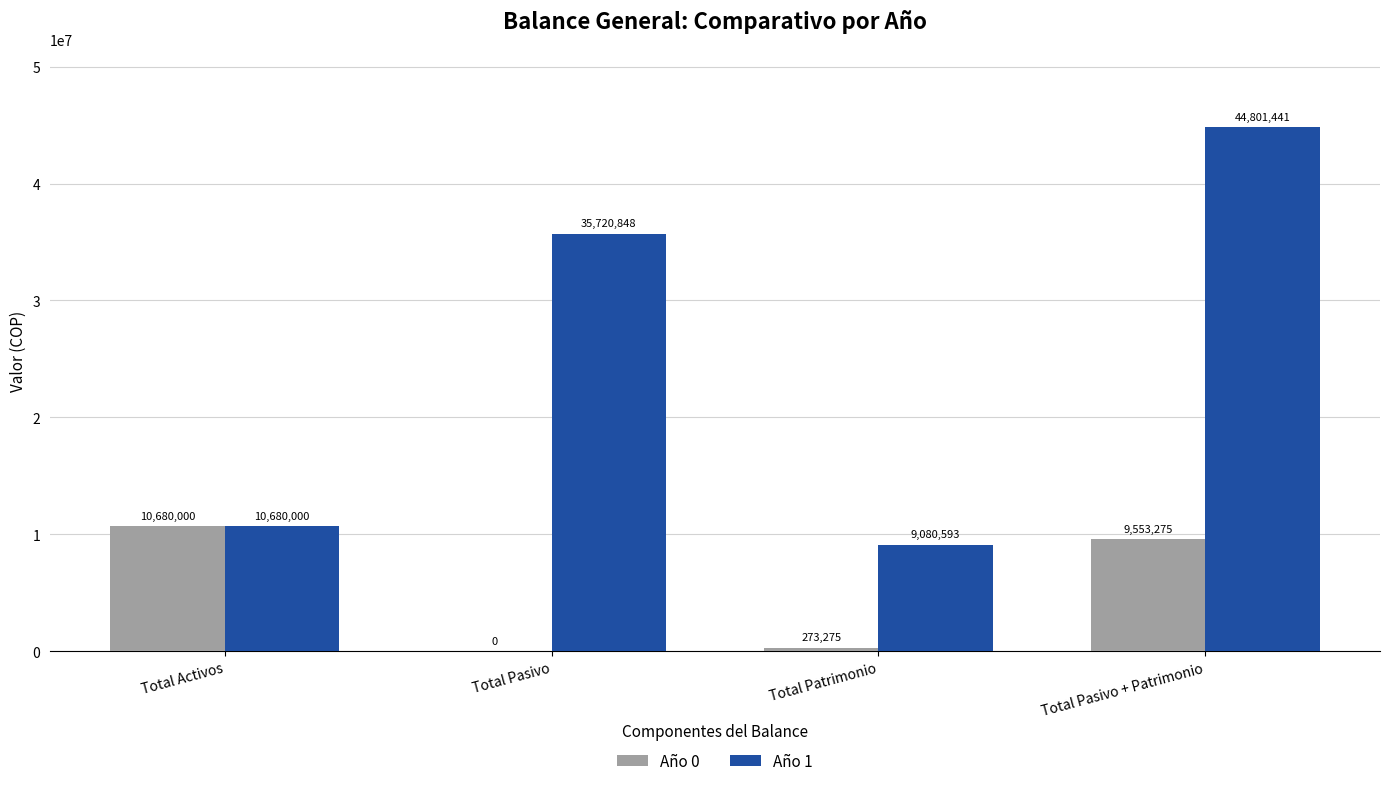

The value of Año 0 at Total Activos is 10680000.0. True or false?

True